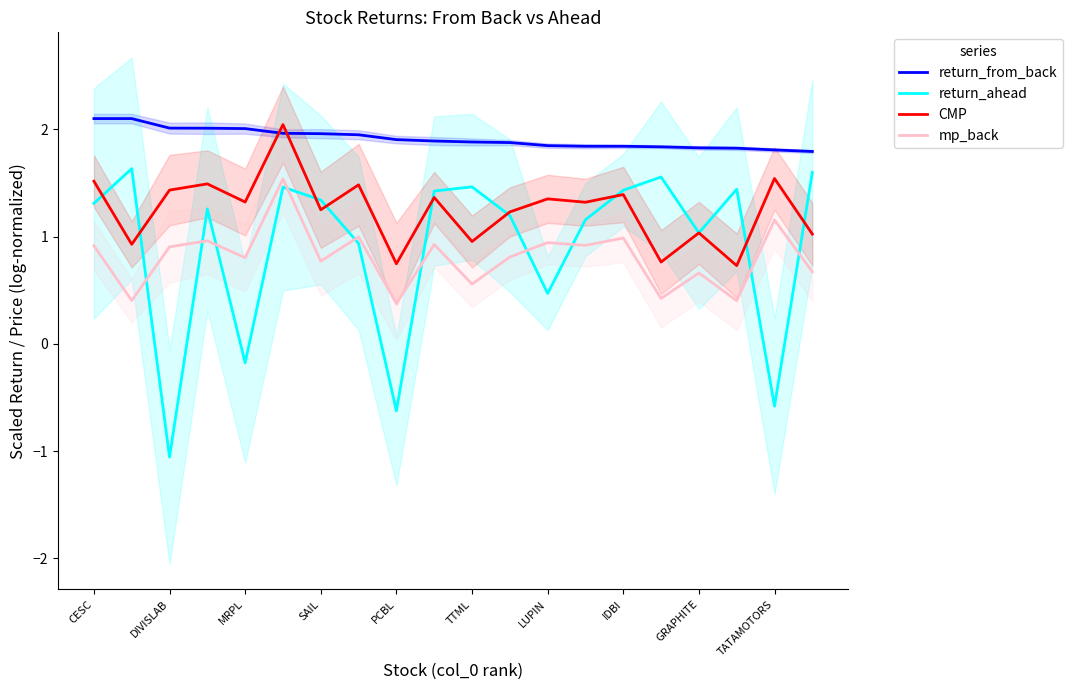

Which series has the largest range (max minus min)?

return_ahead